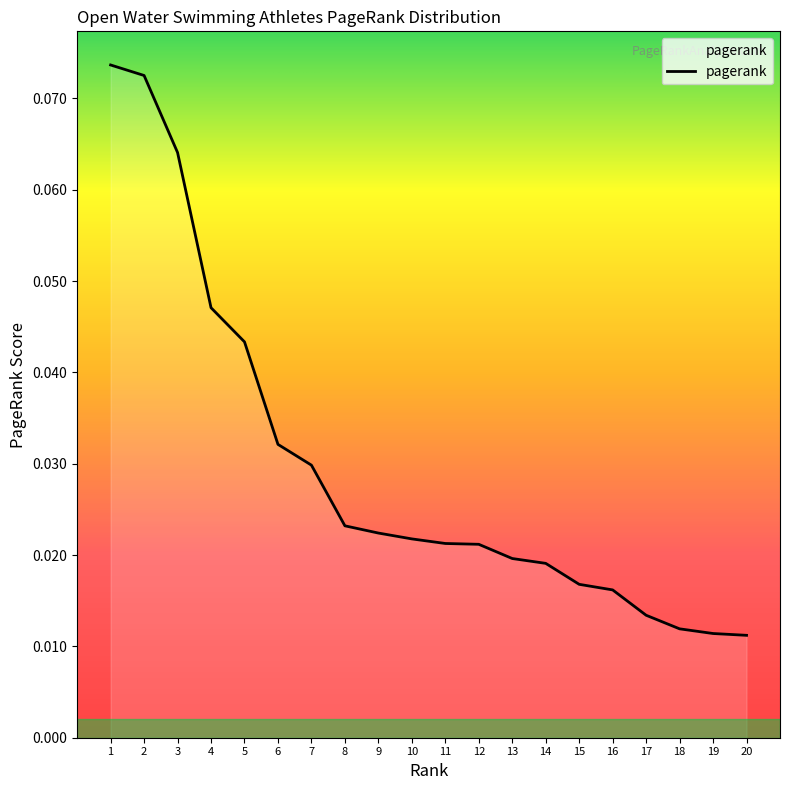

Does the chart display data point markers on the line(s)?

No